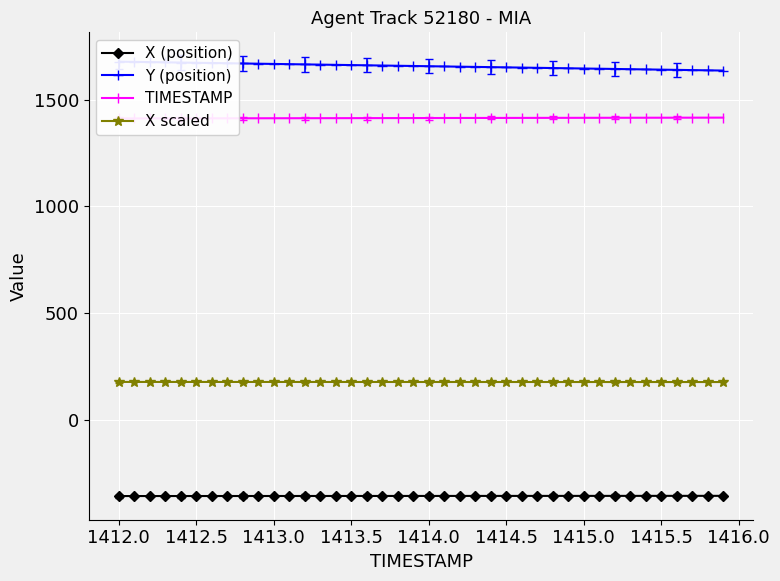

What are all the series names shown in the legend?

X (position), Y (position), TIMESTAMP, X scaled